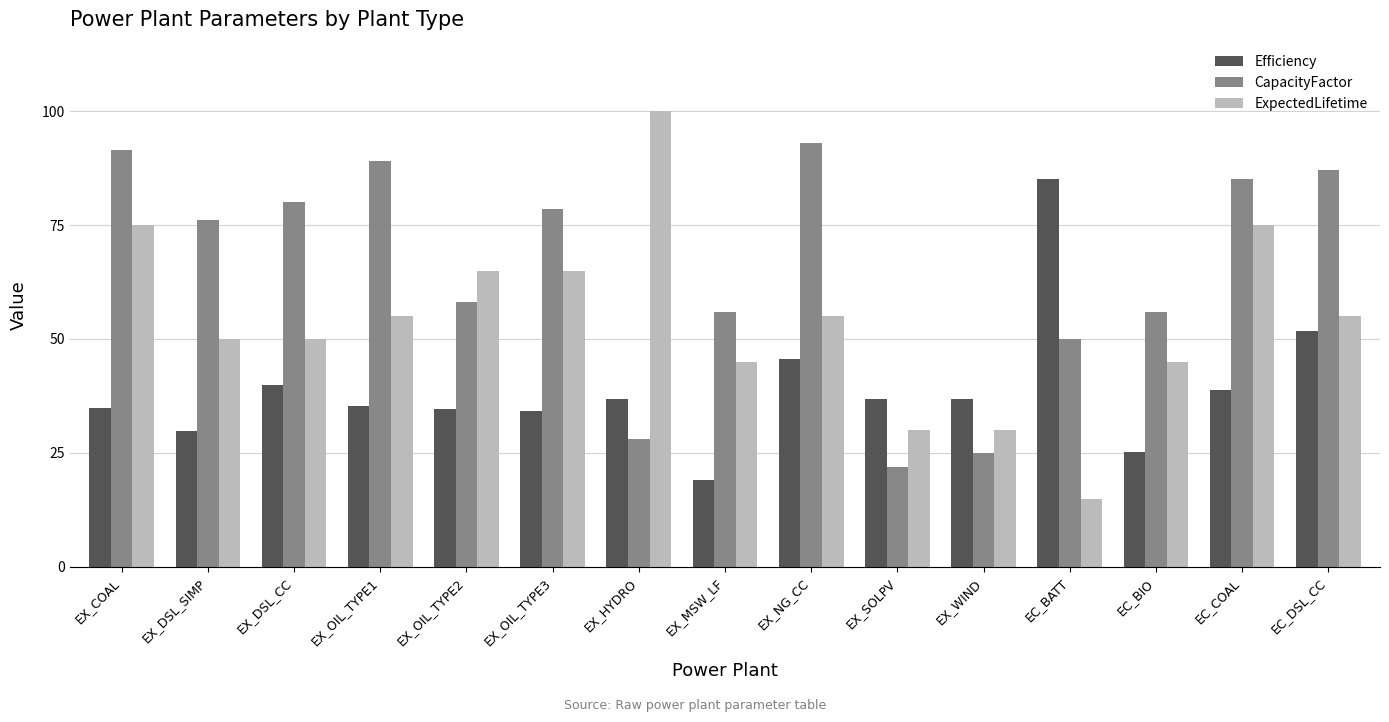

What is the label of the 11th bar from the left?

EX_WIND